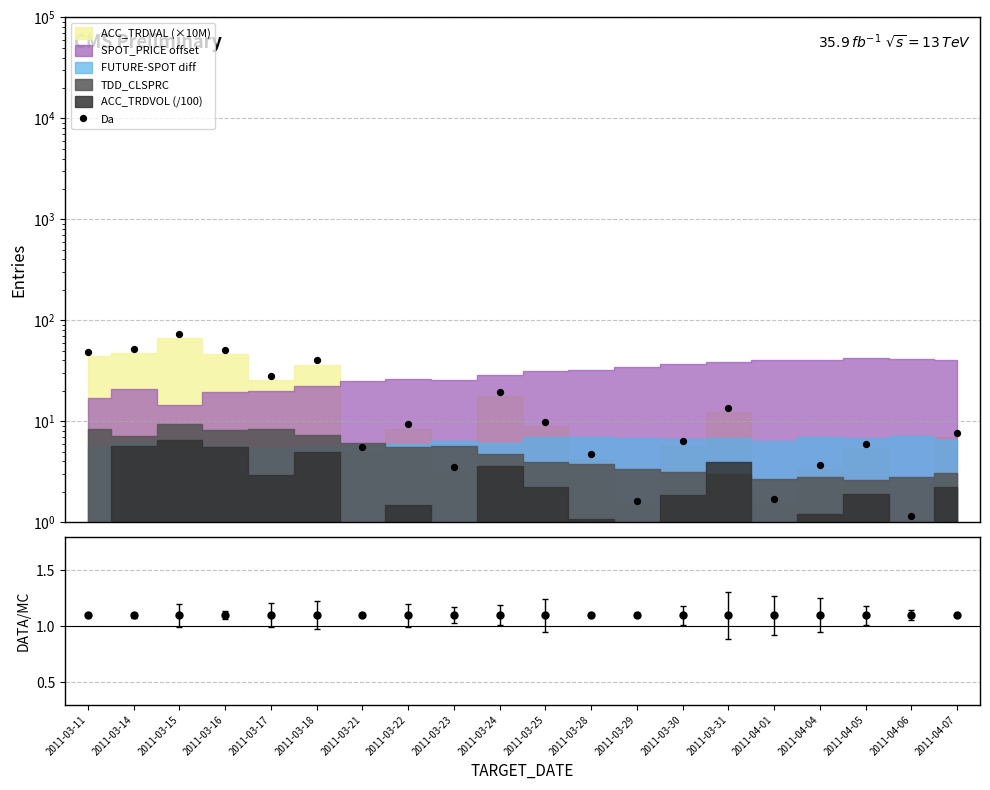

What is the change in value from 2011-03-15 to 2011-04-01?

-71.9